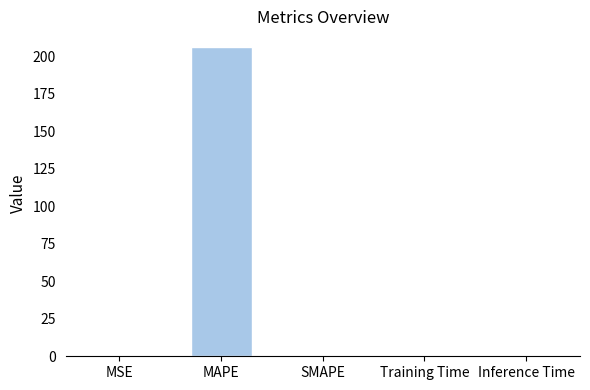

Between Inference Time and MAPE, which is larger?

MAPE